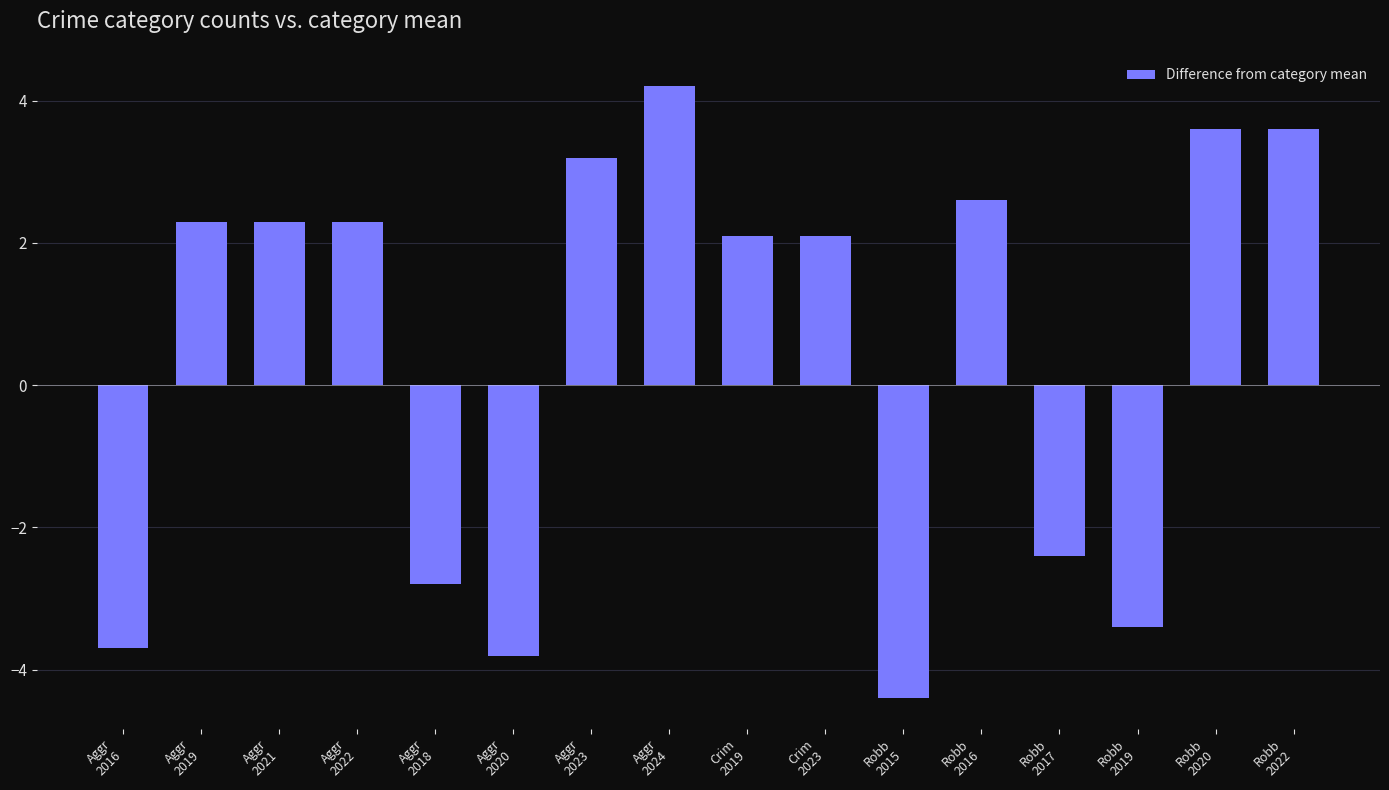

What is the change in value from Aggr
2022 to Robb
2019?

-5.7